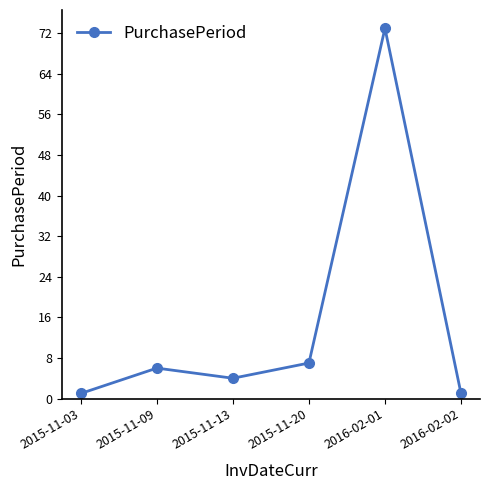

What is the change in value from 2015-11-09 to 2016-02-01?

+67